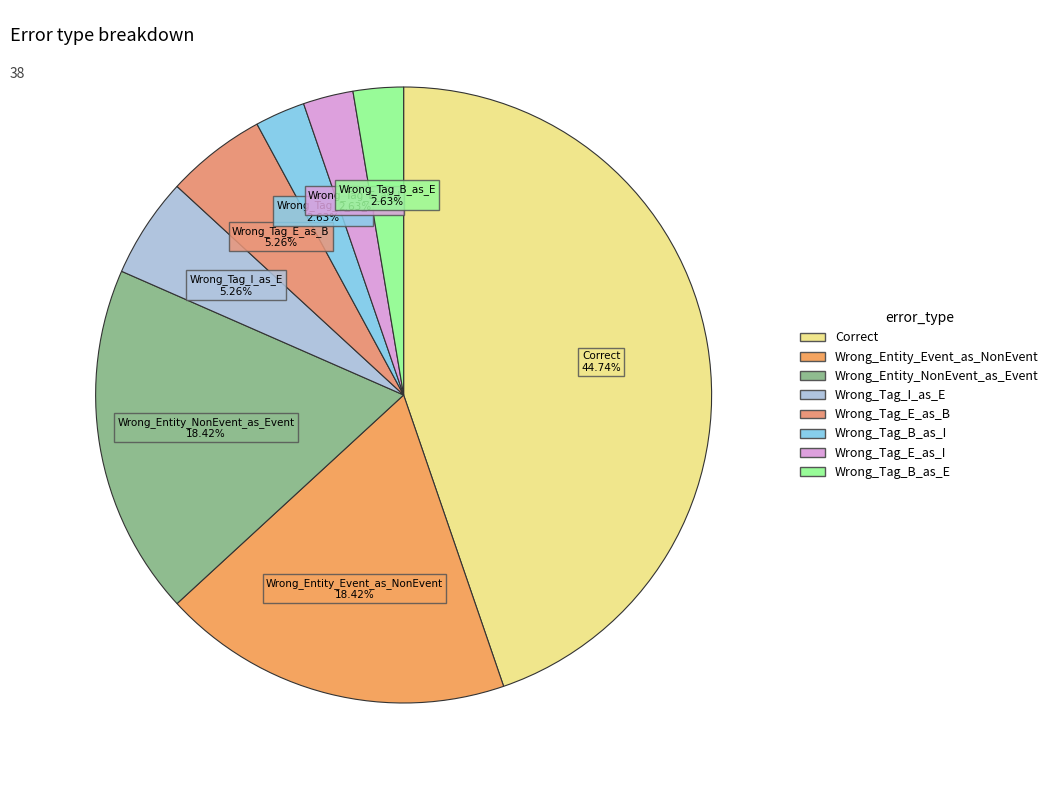

What percentage is NOT represented by Wrong_Entity_NonEvent_as_Event?

81.6%